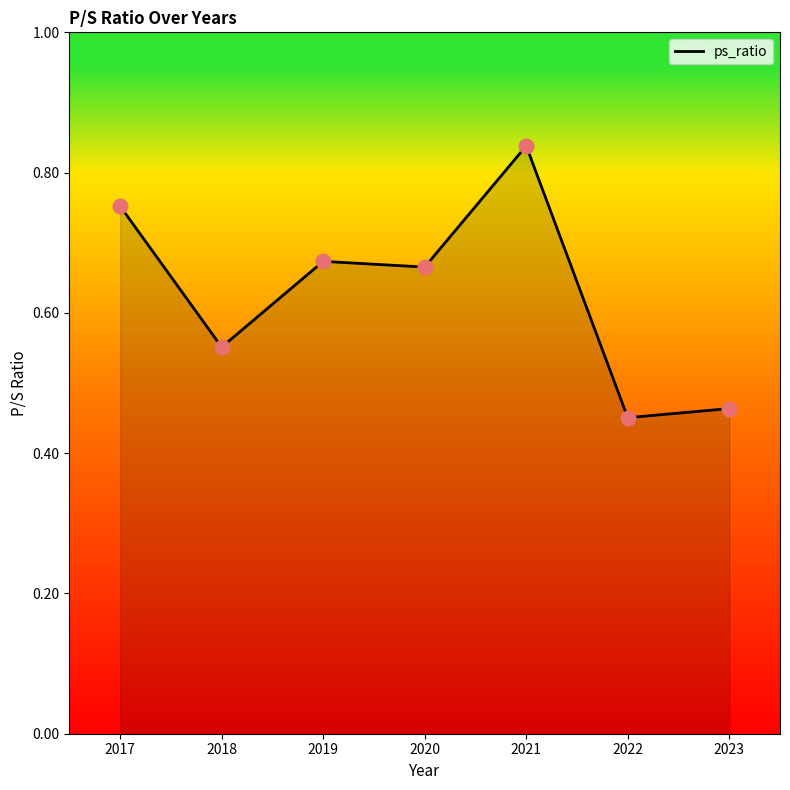

What is the change in value from 2018 to 2023?

-0.1